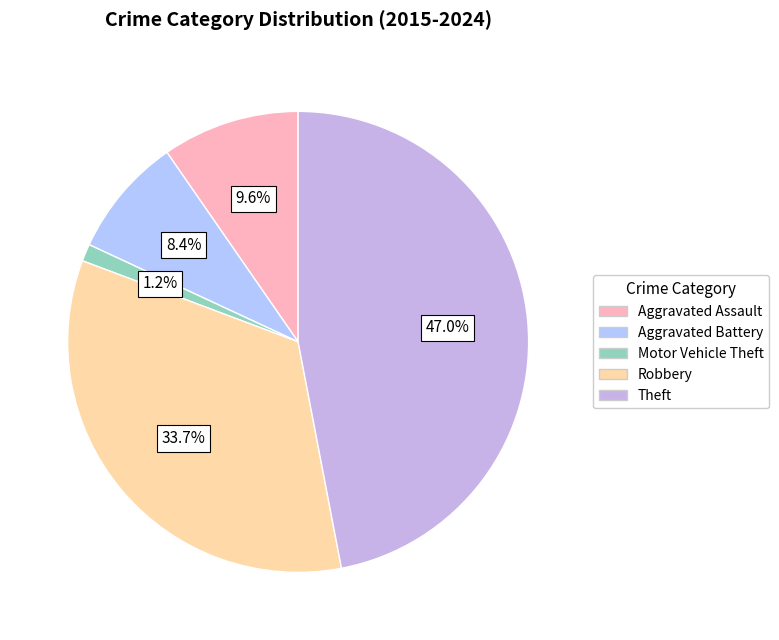

To the nearest percent, what is the combined percentage of Theft and Robbery?

81%